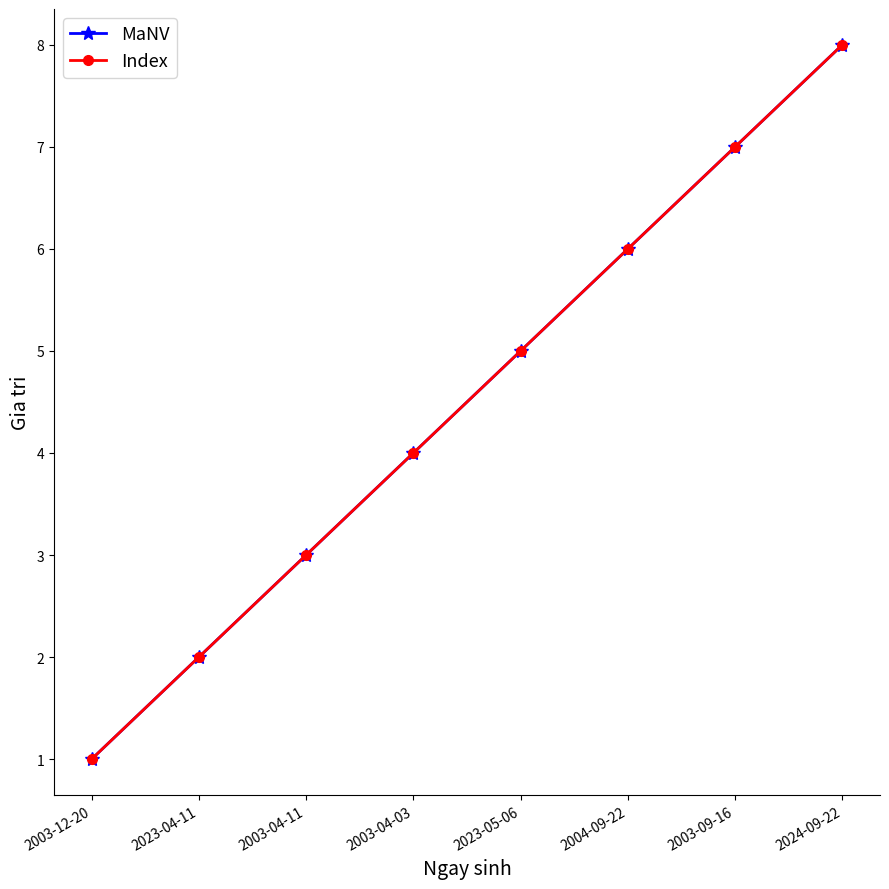

Is this an area chart (filled region under the line)?

No